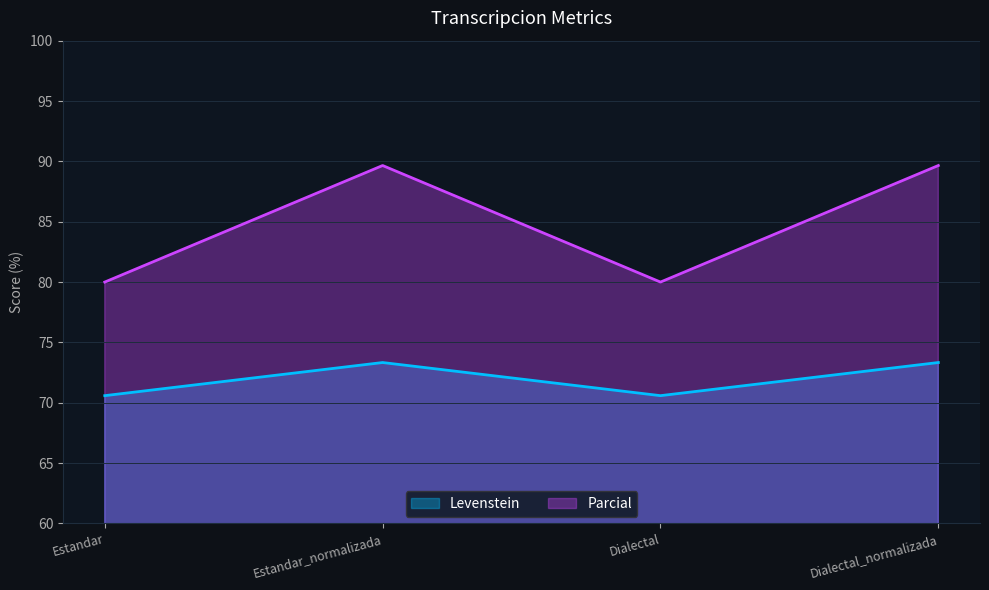

What is the total value across all series at Dialectal?

150.6